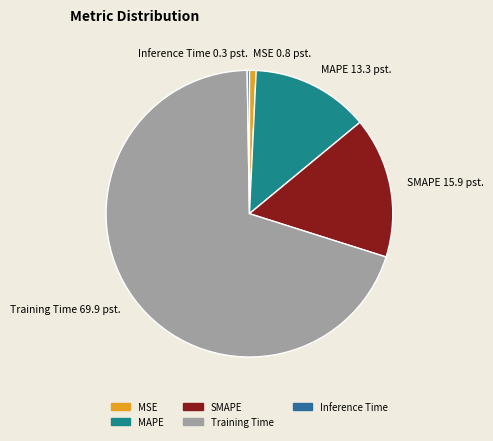

Is it true that MAPE 13.3 pst. is 13% of the pie?

True